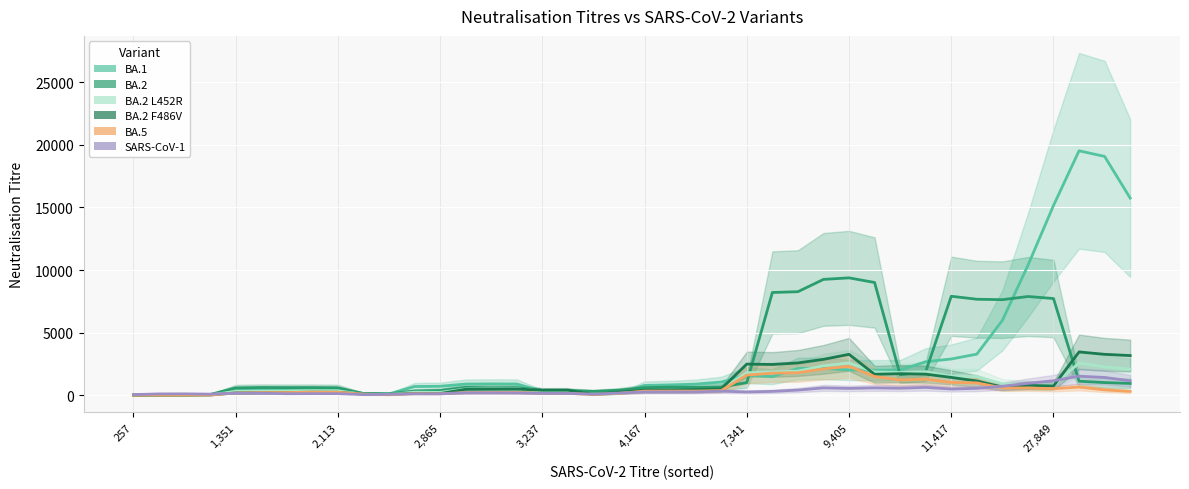

How many data points does each series have?

40